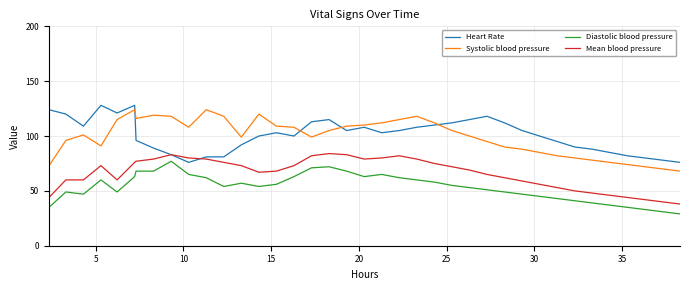

What is the average value of the Systolic blood pressure series?

100